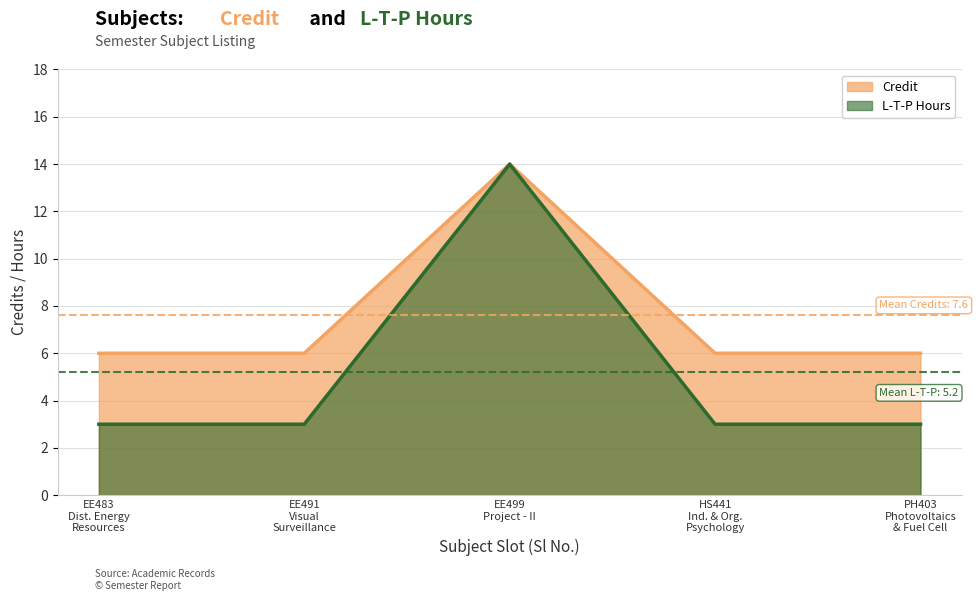

How many data points are above 6?

1